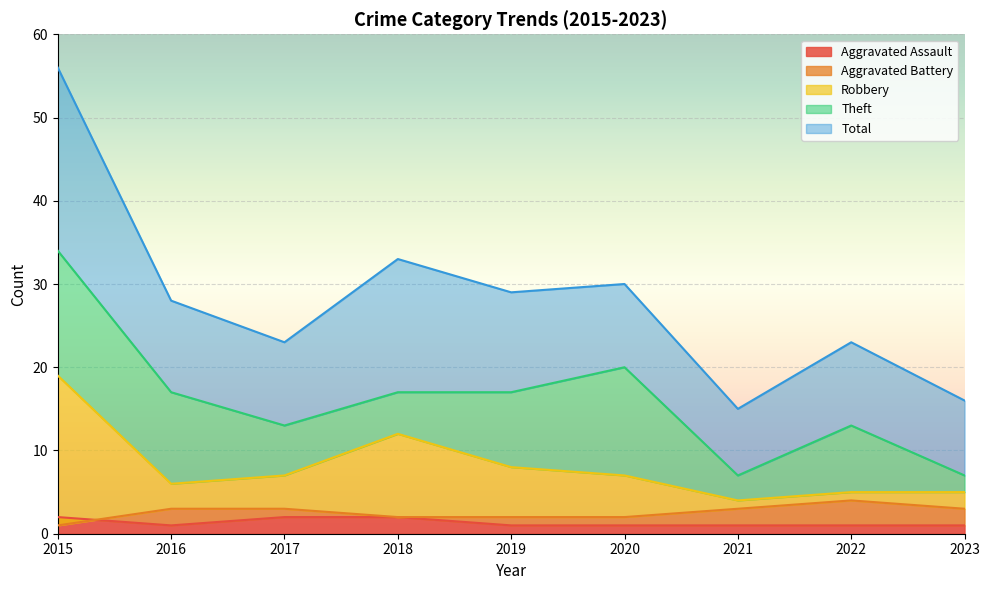

True or false: Total has more than 1 interior local peaks.

True